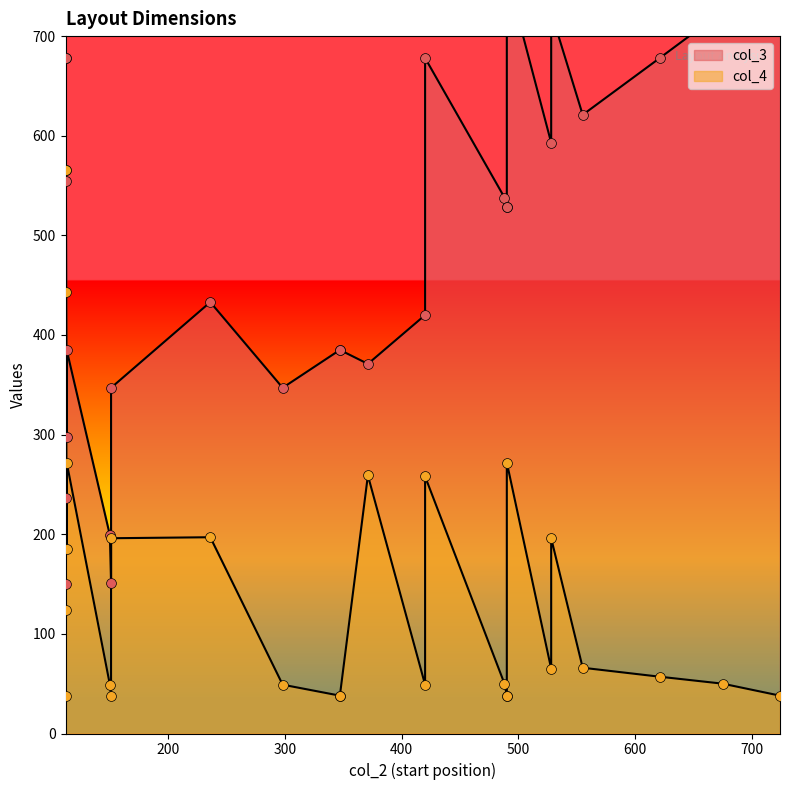

Which series has the largest total across all categories?

col_3